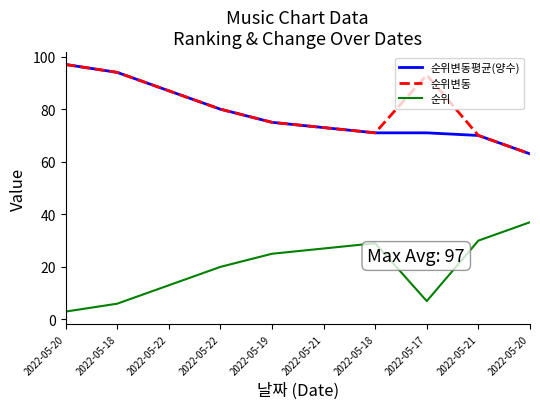

What are all the series names shown in the legend?

순위변동평균(양수), 순위변동, 순위